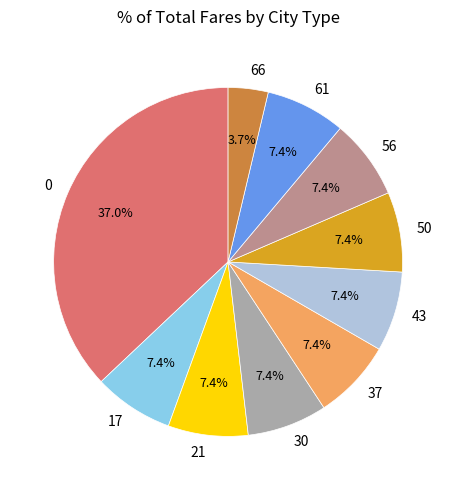

What percentage is the 17 slice, to the nearest percent?

7%